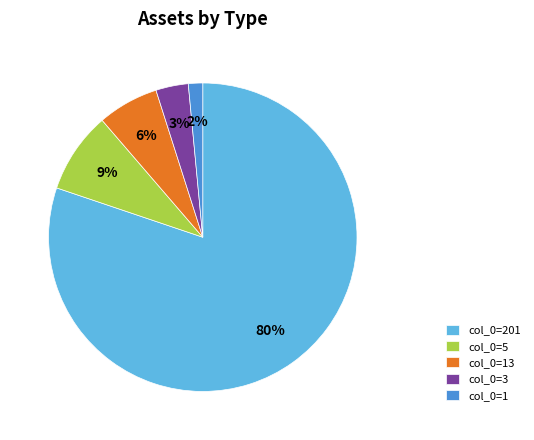

Which slice is the smallest?

col_0=1